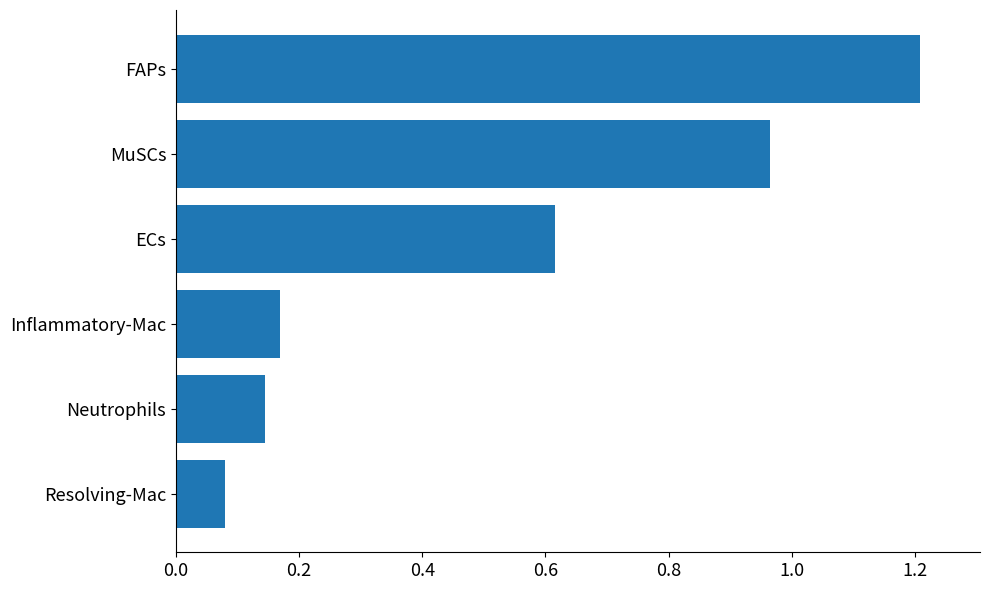

What is the label of the 4th bar from the bottom?

ECs